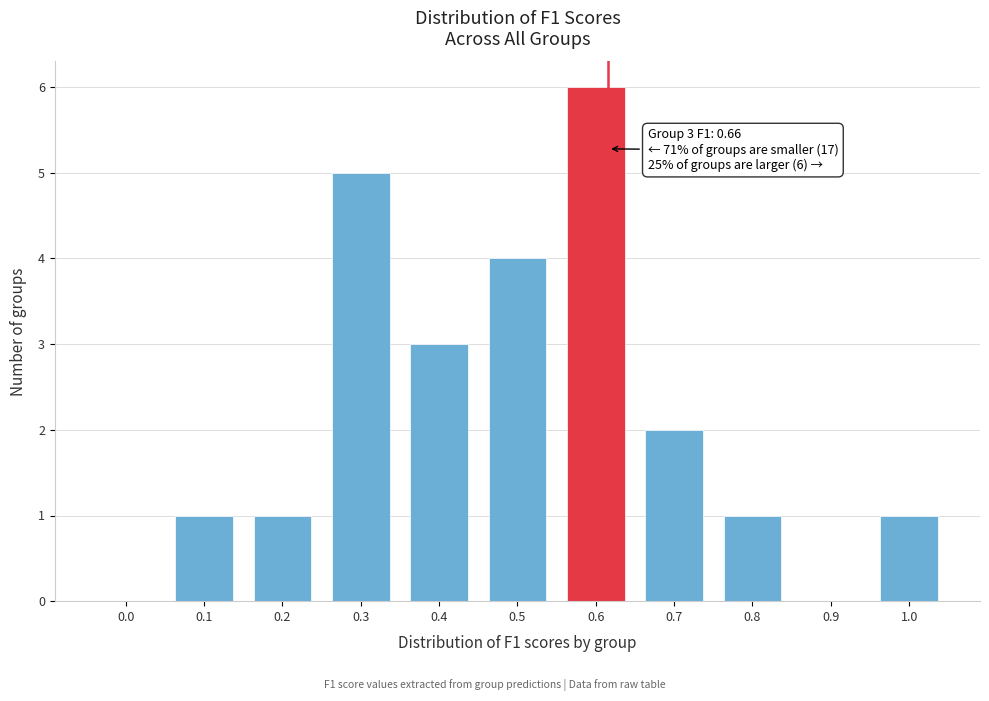

Reading left to right, transcribe all the data shown in this chart.

0.0=0	0.1=1	0.2=1	0.3=5	0.4=3	0.5=4	0.6=6	0.7=2	0.8=1	0.9=0	1.0=1